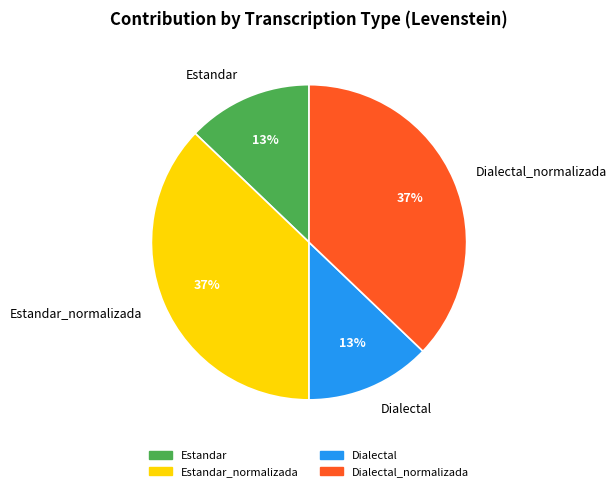

Is it true that Estandar is 1% of the pie?

False